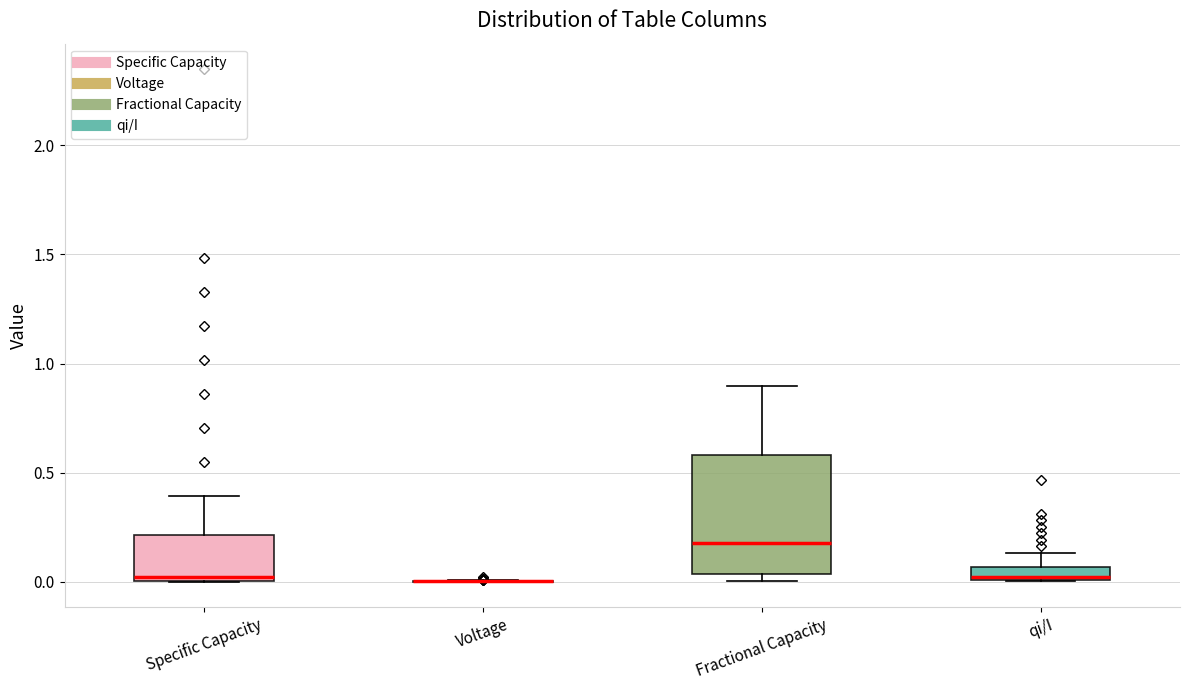

Where does the median line of the box for Fractional Capacity sit on the y-axis? The values are not printed on the chart, so give them approximately, as read against the axis.

0.20